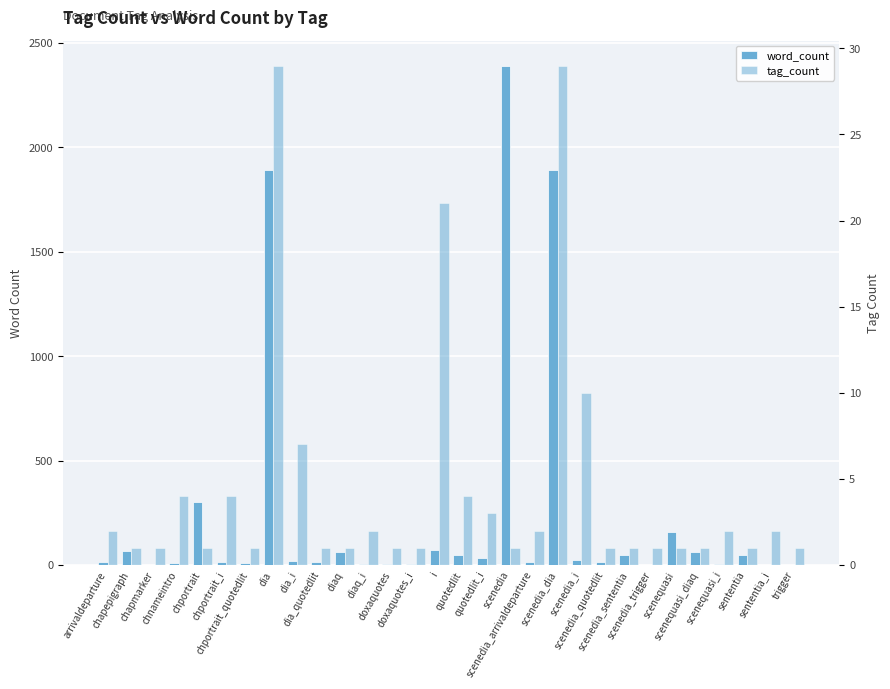

How many values in the tag_count series exceed 1?

14